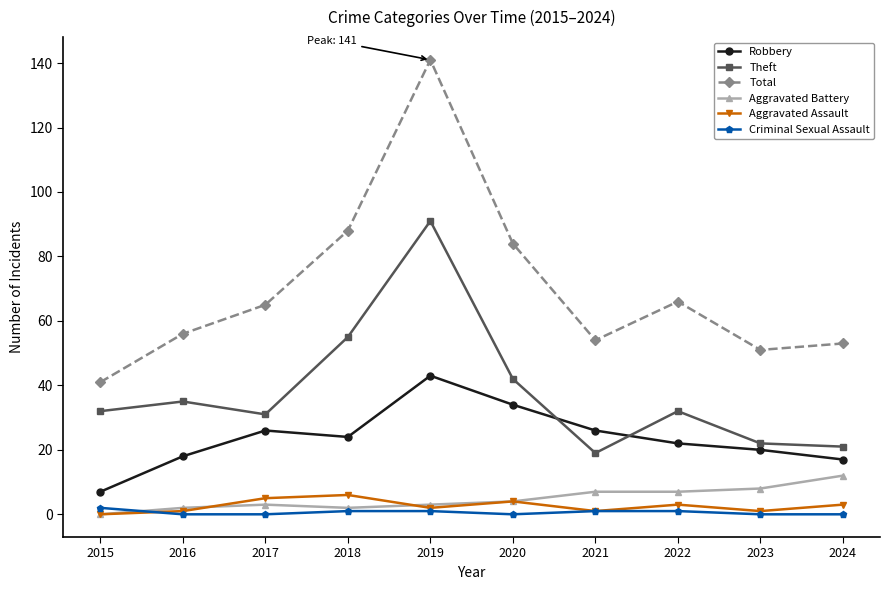

What is the difference between the Aggravated Assault values at 2022 and 2017?

2